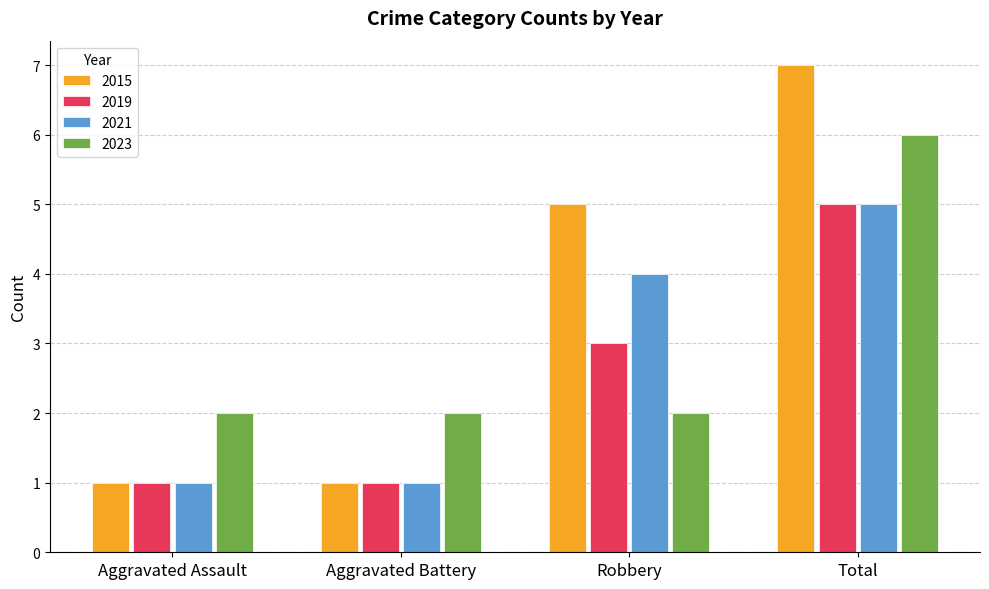

List the series in order of their overall mean, highest first.

2015, 2023, 2021, 2019